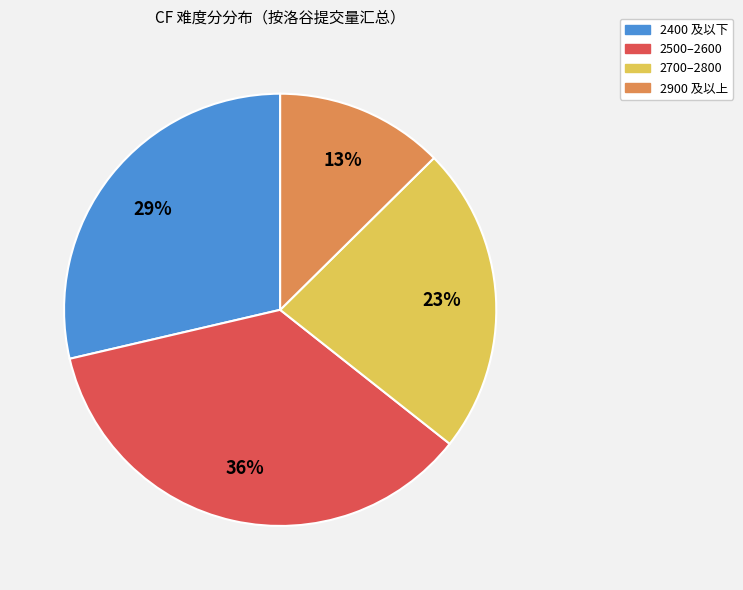

To the nearest percent, what is the difference between the largest and smallest slice percentages?

23%